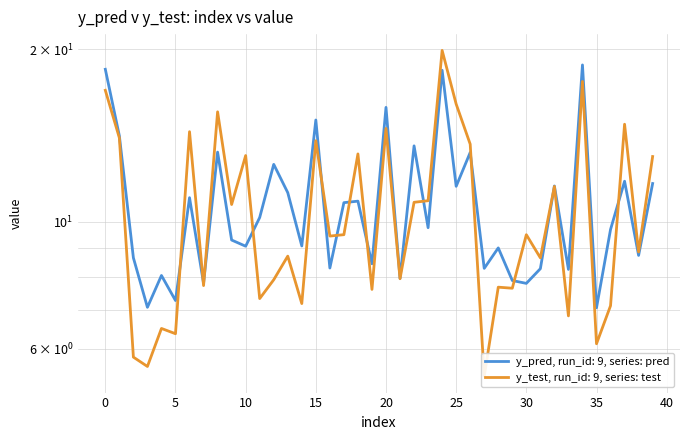

Reading right to left, what are all the values shown in this chart?

y_pred: 39=11.7	38=8.7	37=11.8	36=9.7	35=7.1	34=18.8	33=8.3	32=11.5	31=8.3	30=7.8	29=7.9	28=9.0	27=8.3	26=13.2	25=11.5	24=18.4	23=9.8	22=13.6	21=8.0	20=15.8	19=8.4	18=10.9	17=10.8	16=8.3	15=15.0	14=9.1	13=11.2	12=12.6	11=10.2	10=9.1	9=9.3	8=13.2	7=7.8	6=11.0	5=7.3	4=8.1	3=7.1	2=8.6	1=14.1	0=18.4
y_test: 39=13.0	38=8.9	37=14.8	36=7.1	35=6.1	34=17.6	33=6.8	32=11.5	31=8.6	30=9.5	29=7.7	28=7.7	27=5.4	26=13.7	25=16.0	24=19.9	23=10.9	22=10.8	21=7.9	20=14.5	19=7.6	18=13.1	17=9.5	16=9.4	15=13.8	14=7.2	13=8.7	12=7.9	11=7.3	10=13.0	9=10.7	8=15.5	7=7.7	6=14.4	5=6.4	4=6.5	3=5.6	2=5.8	1=14.0	0=17.0